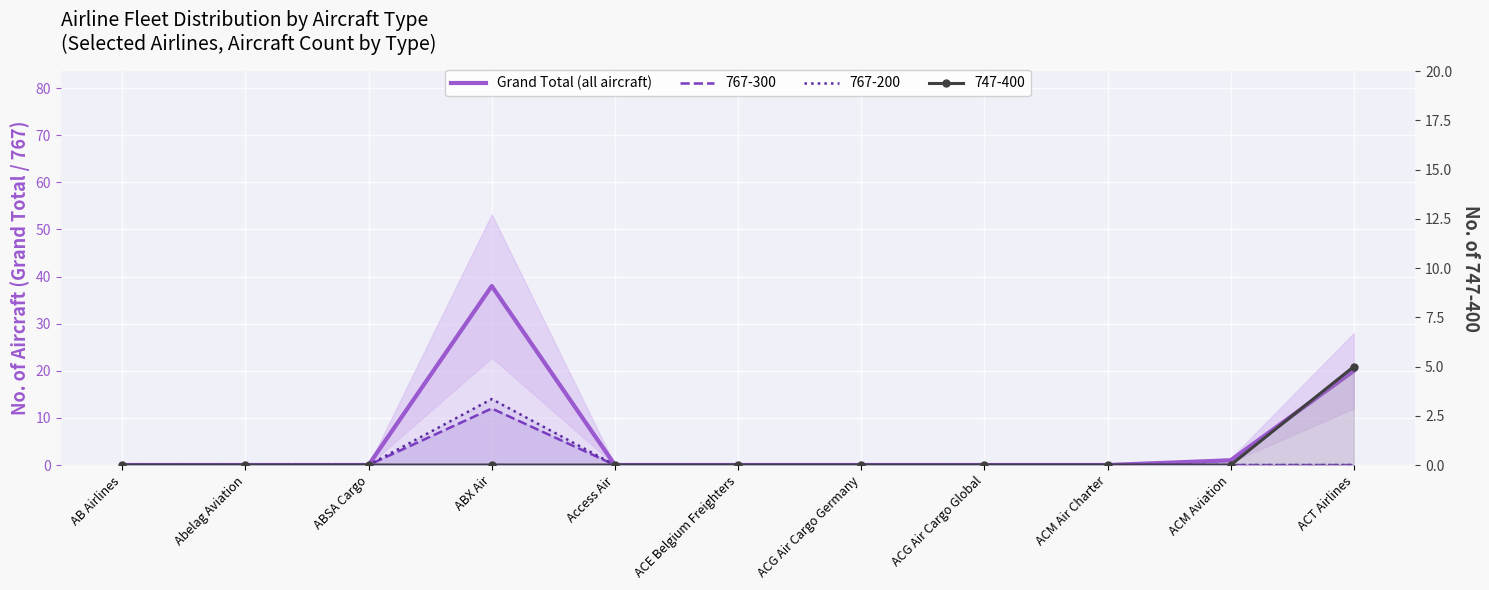

What is the difference between the second highest and minimum values?

20